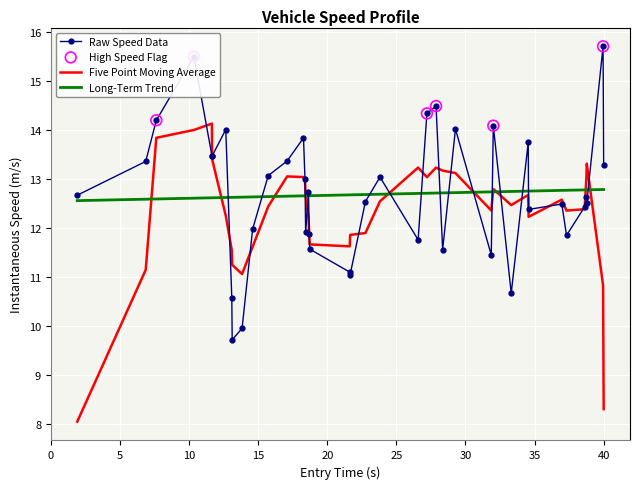

List the series in order of their peak value, highest first.

Raw Speed Data, Five Point Moving Average, Long-Term Trend